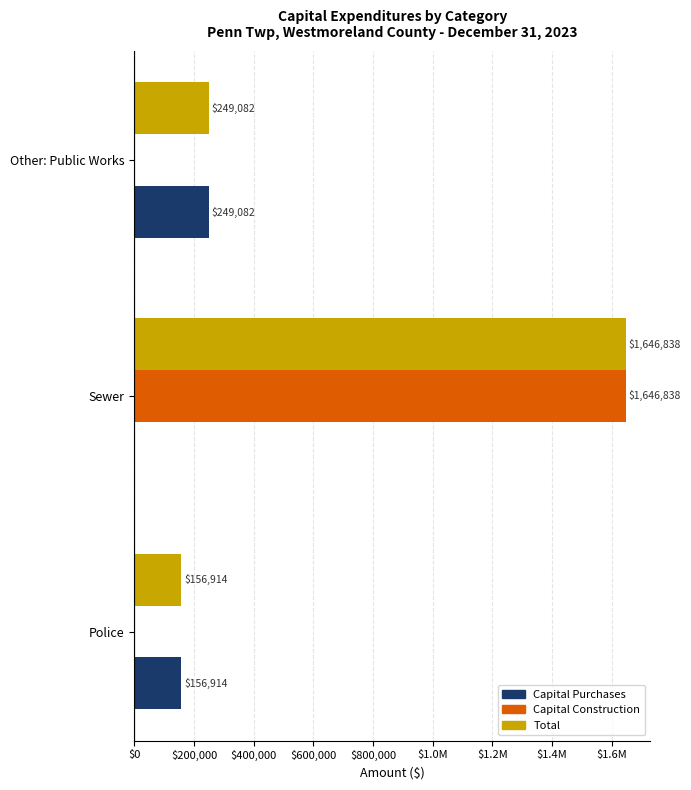

What are all the series names shown in the legend?

Capital Purchases, Capital Construction, Total